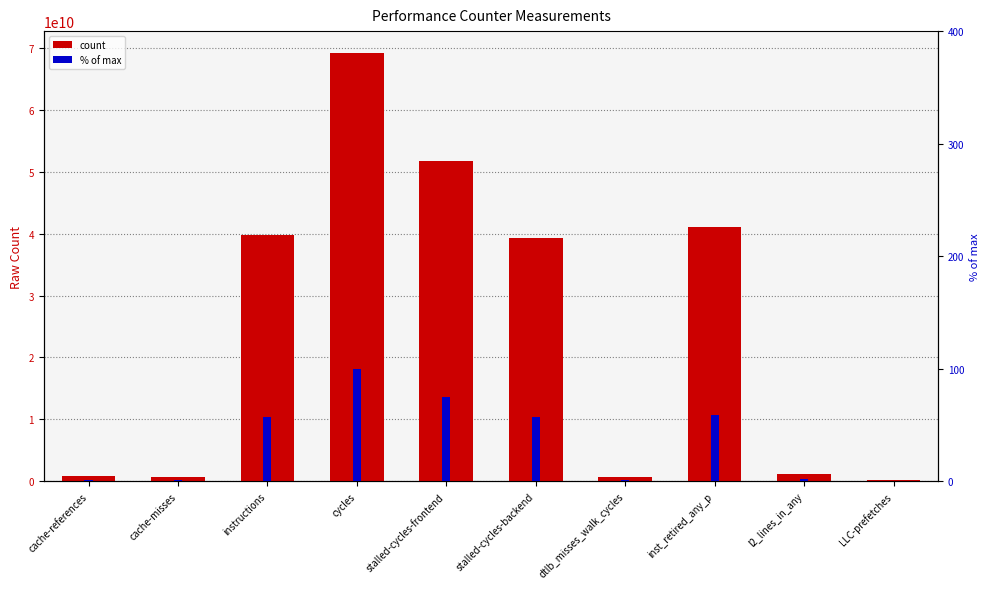

List the series in order of their overall mean, lowest first.

% of max, count